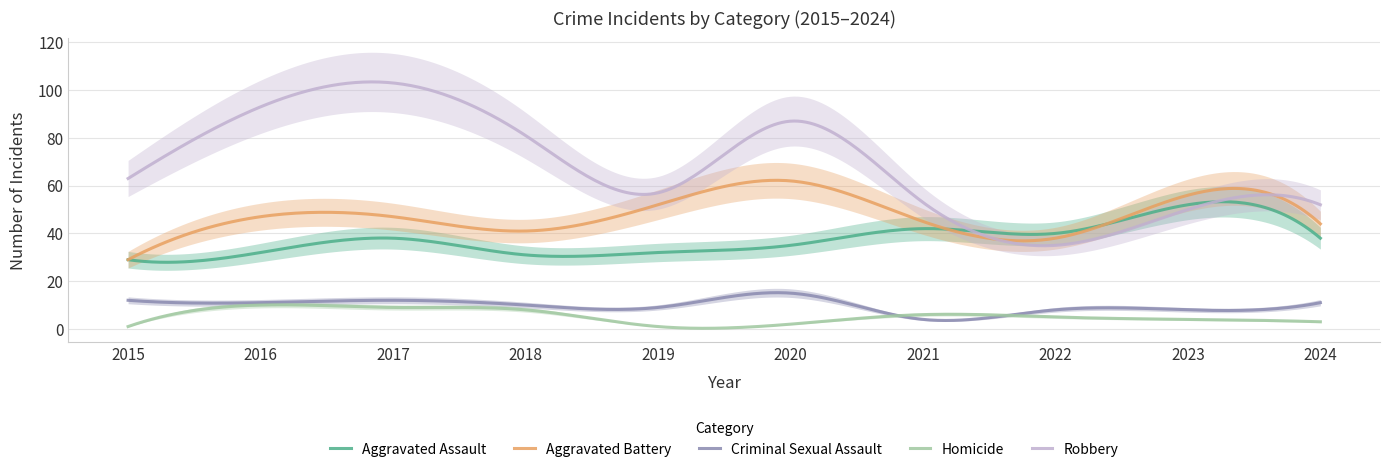

At how many categories does at least one series exceed 11?

10